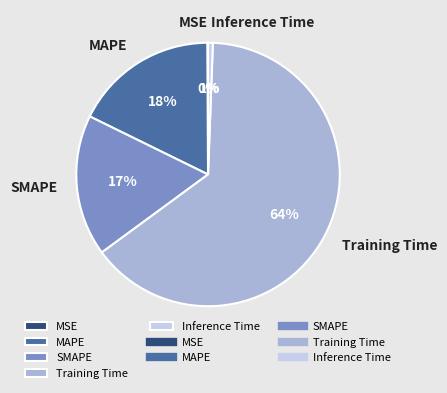

The SMAPE slice represents 17% of the pie. True or false?

True